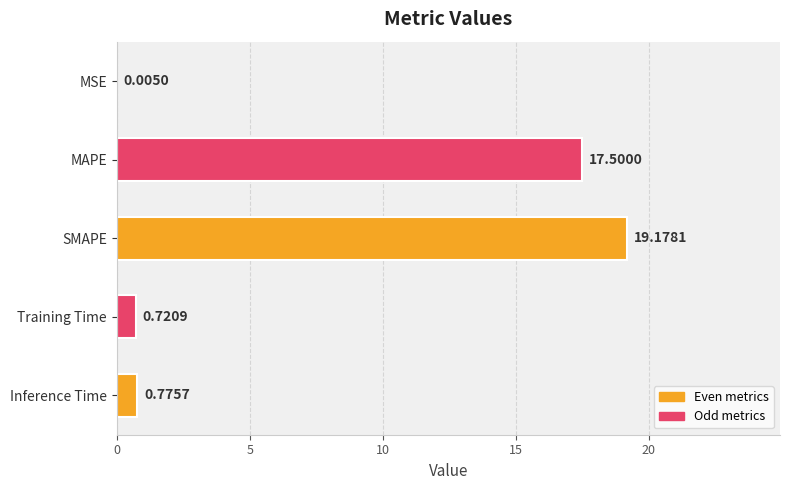

What is the sum of the values at SMAPE and Training Time?

19.9